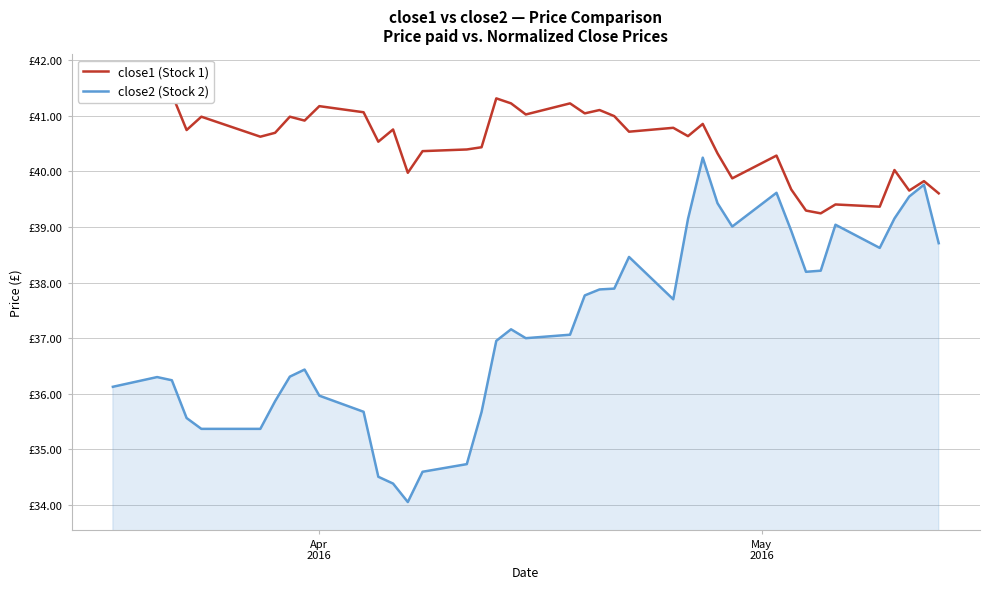

List the series in order of their peak value, lowest first.

close2 (Stock 2), close1 (Stock 1)